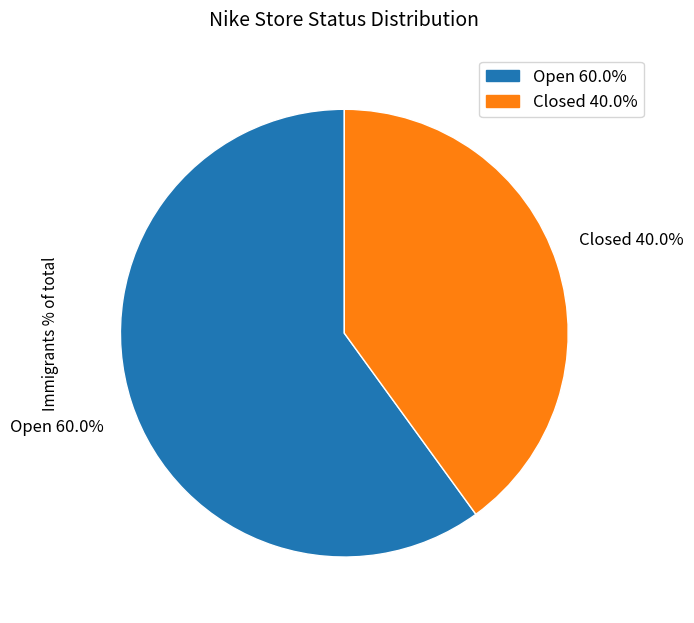

To the nearest percent, what is the difference between the largest and smallest slice percentages?

20%